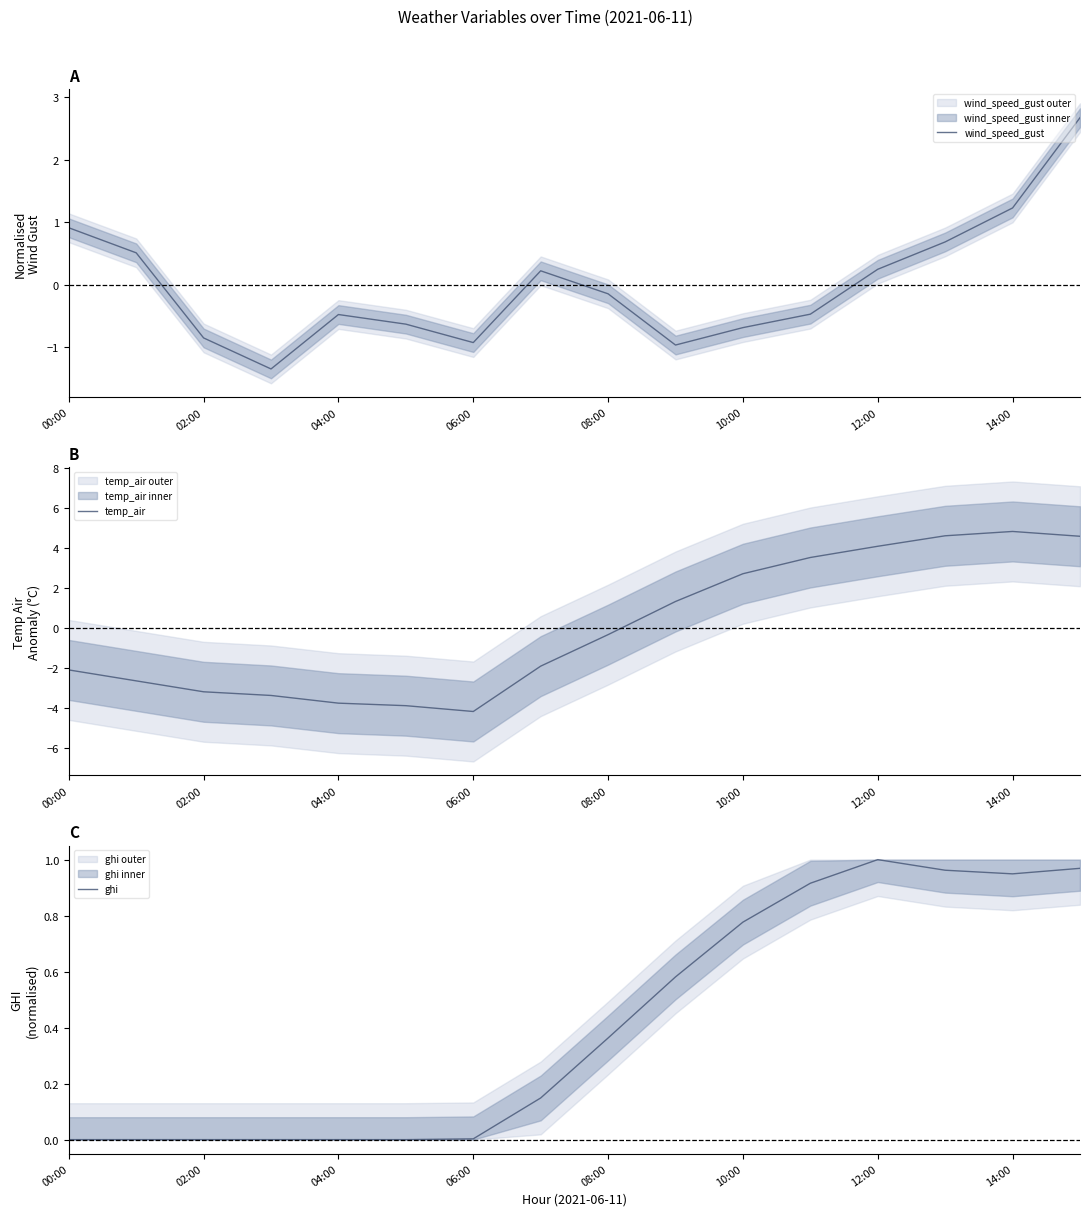

At which category is the sum across all series the highest?

15